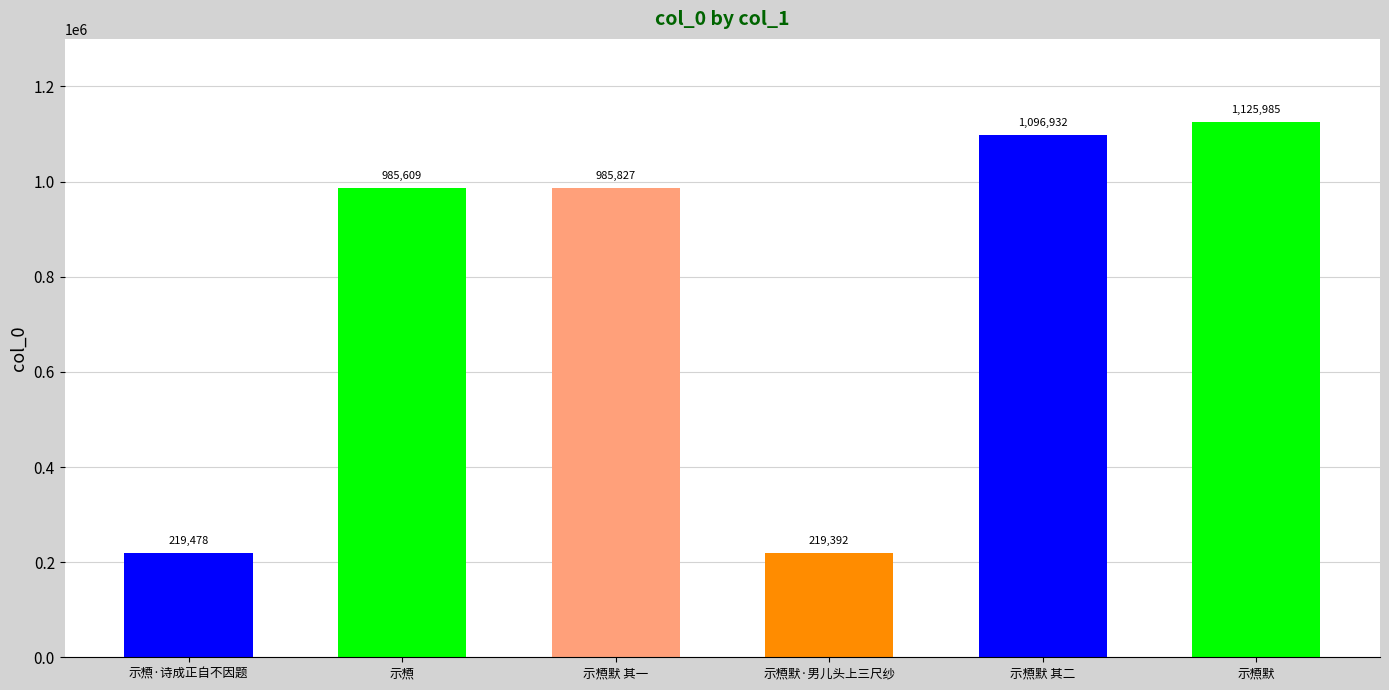

List the labels in order of value, smallest first.

示槱默·男儿头上三尺纱, 示槱·诗成正自不因题, 示槱, 示槱默 其一, 示槱默 其二, 示槱默